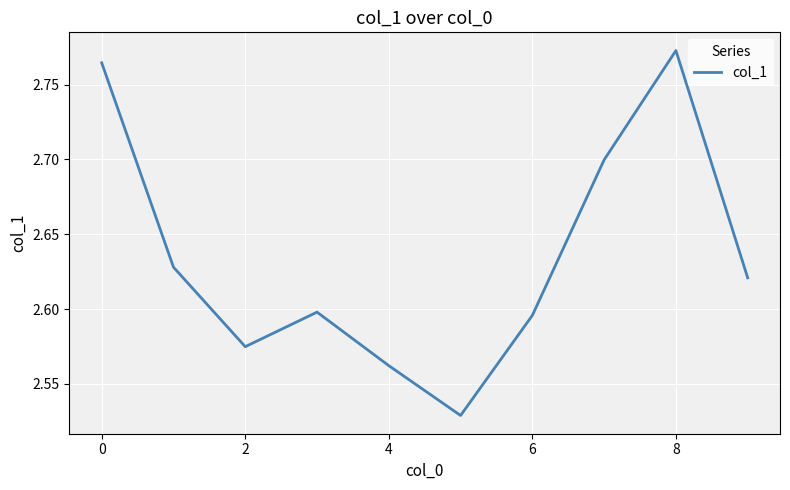

What is the smallest value displayed?

2.5